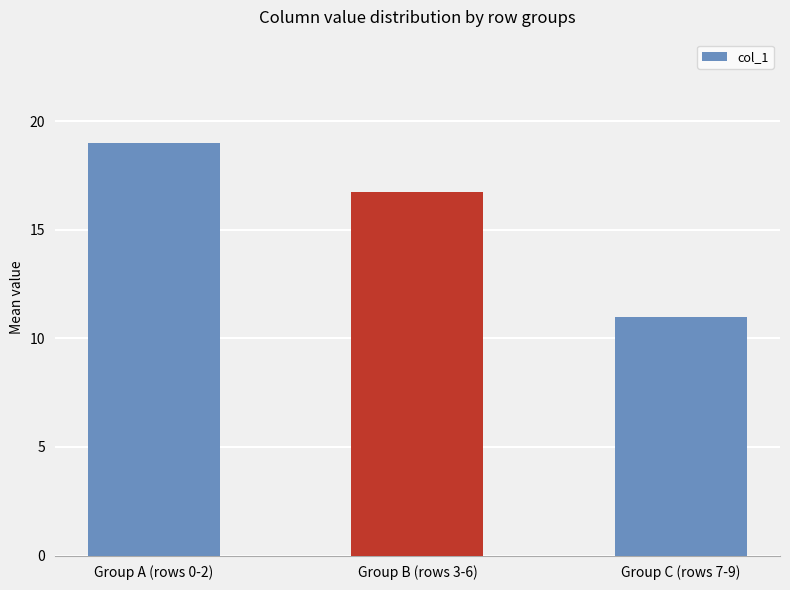

Is it true that the value at Group C (rows 7-9) is 11.0?

True